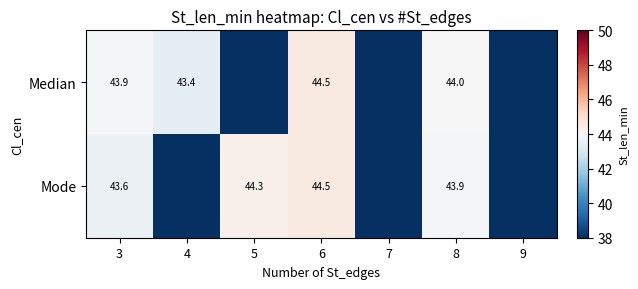

What is the sum of the Mode values at 3 and 8?

87.5